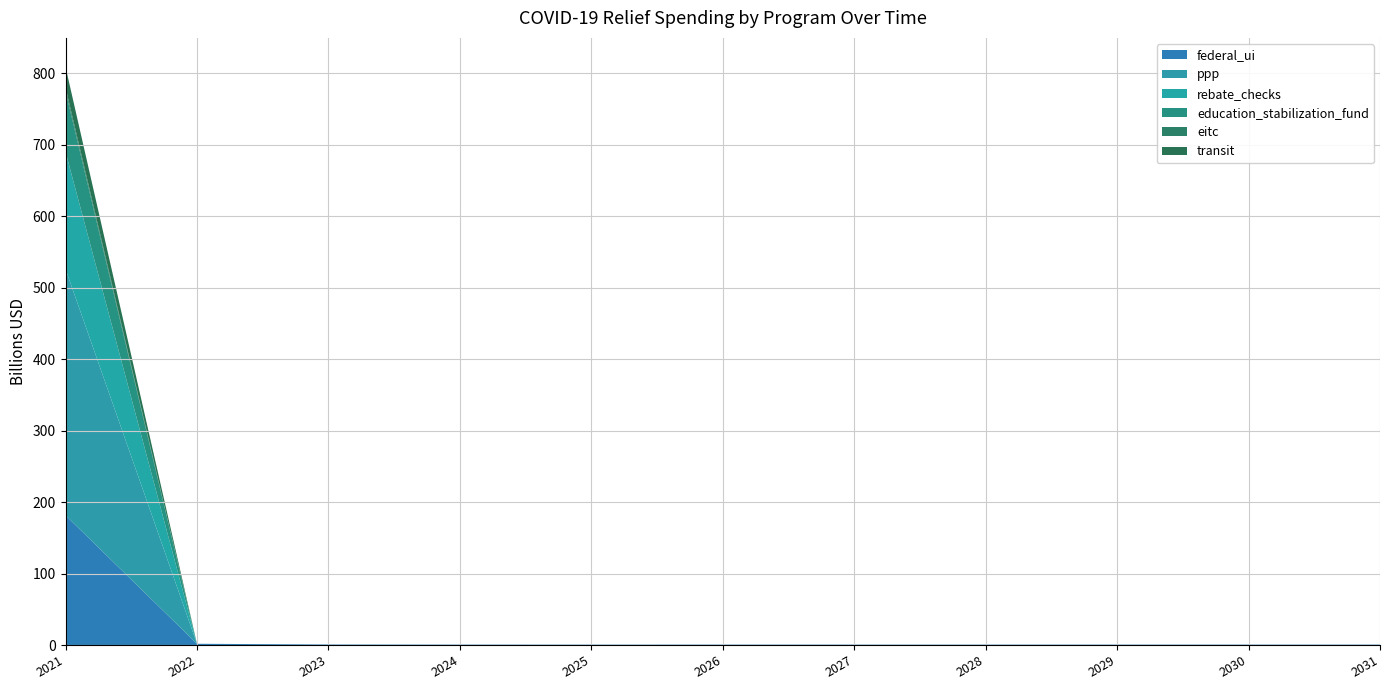

Reading left to right, list all the values displayed in this chart.

federal_ui: 2021=181.5	2022=1.8	2023=0.7	2024=0.5	2025=0.5	2026=0.5	2027=0.5	2028=0.5	2029=0.5	2030=0.5	2031=0.5
ppp: 2021=344.5	2022=0.0	2023=0.0	2024=0.0	2025=0.0	2026=0.0	2027=0.0	2028=0.0	2029=0.0	2030=0.0	2031=0.0
rebate_checks: 2021=164.0	2022=0.0	2023=0.0	2024=0.0	2025=0.0	2026=0.0	2027=0.0	2028=0.0	2029=0.0	2030=0.0	2031=0.0
education_stabilization_fund: 2021=85.0	2022=0.0	2023=0.0	2024=0.0	2025=0.0	2026=0.0	2027=0.0	2028=0.0	2029=0.0	2030=0.0	2031=0.0
eitc: 2021=5.0	2022=0.0	2023=0.0	2024=0.0	2025=0.0	2026=0.0	2027=0.0	2028=0.0	2029=0.0	2030=0.0	2031=0.0
transit: 2021=29.0	2022=0.0	2023=0.0	2024=0.0	2025=0.0	2026=0.0	2027=0.0	2028=0.0	2029=0.0	2030=0.0	2031=0.0